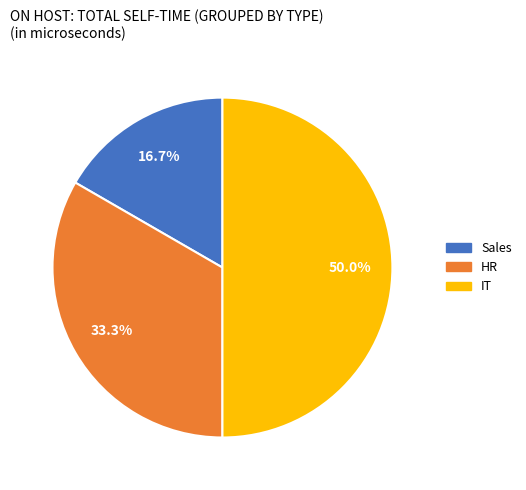

Does Sales account for over 50% of the chart?

No